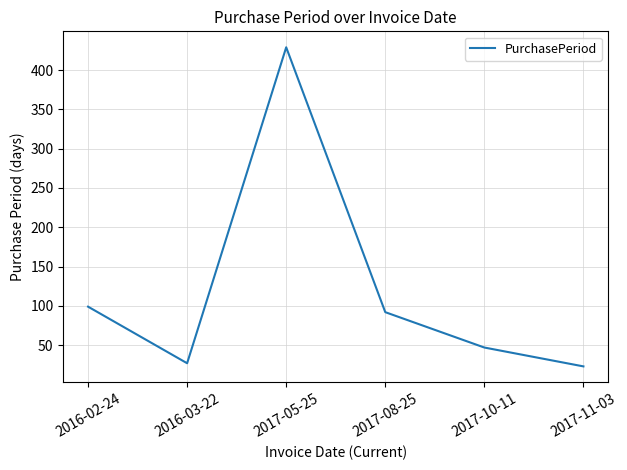

Is it true that the value at 2017-05-25 is 158?

False